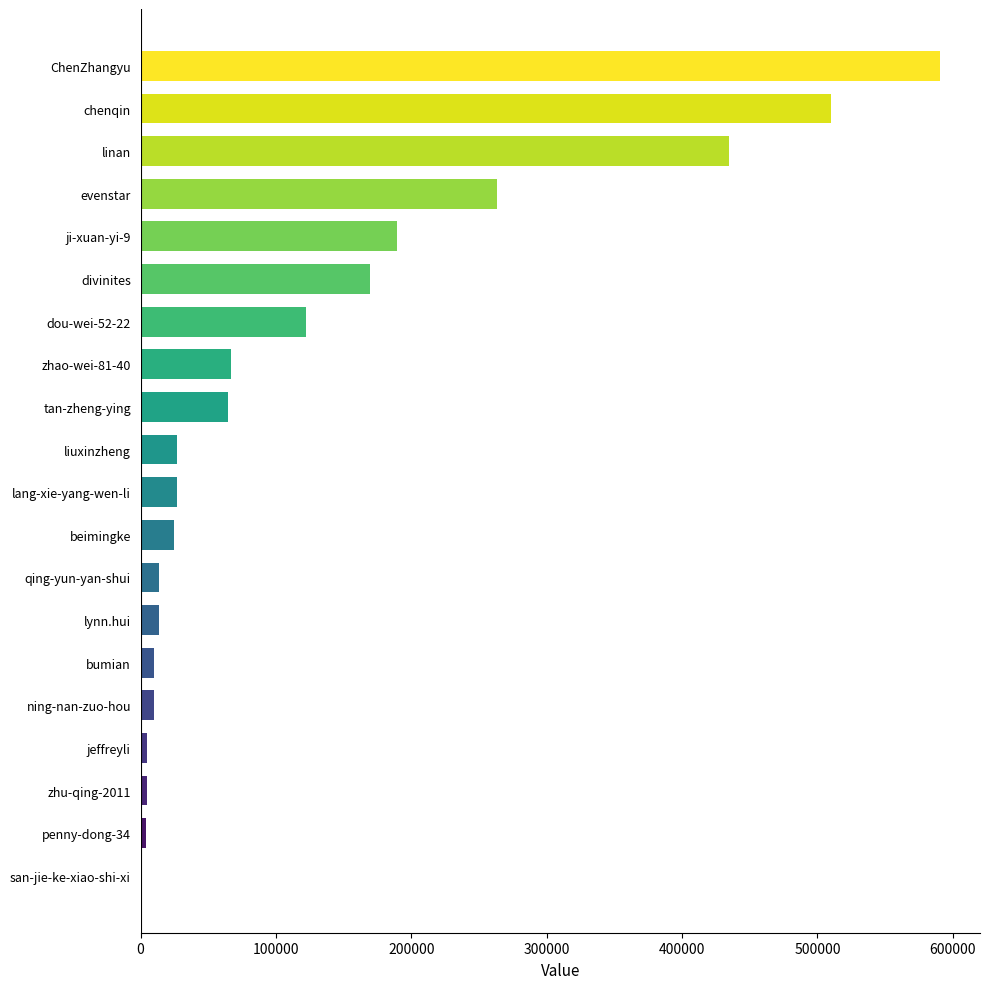

What is the change in value from tan-zheng-ying to lang-xie-yang-wen-li?

-38041